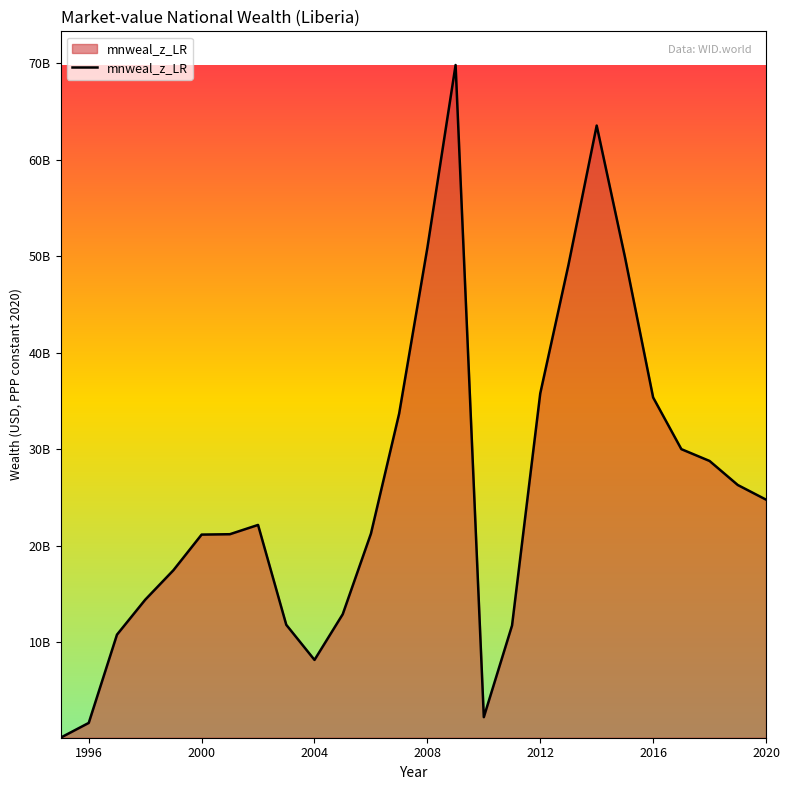

Is this an area chart (filled region under the line)?

Yes